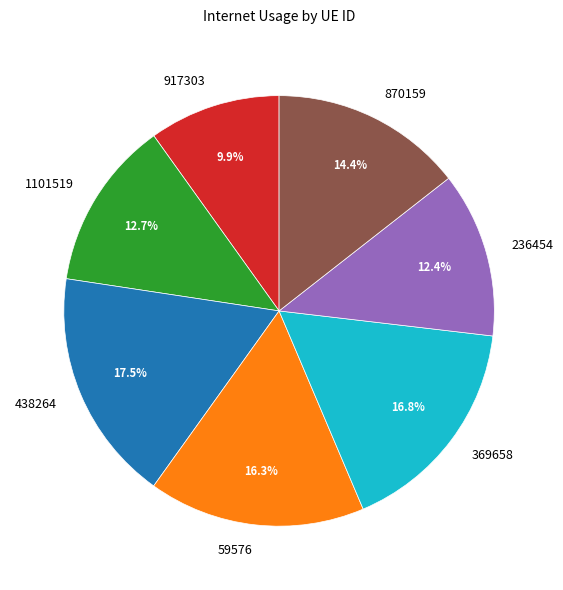

What portion of the pie excludes 438264?

82.5%